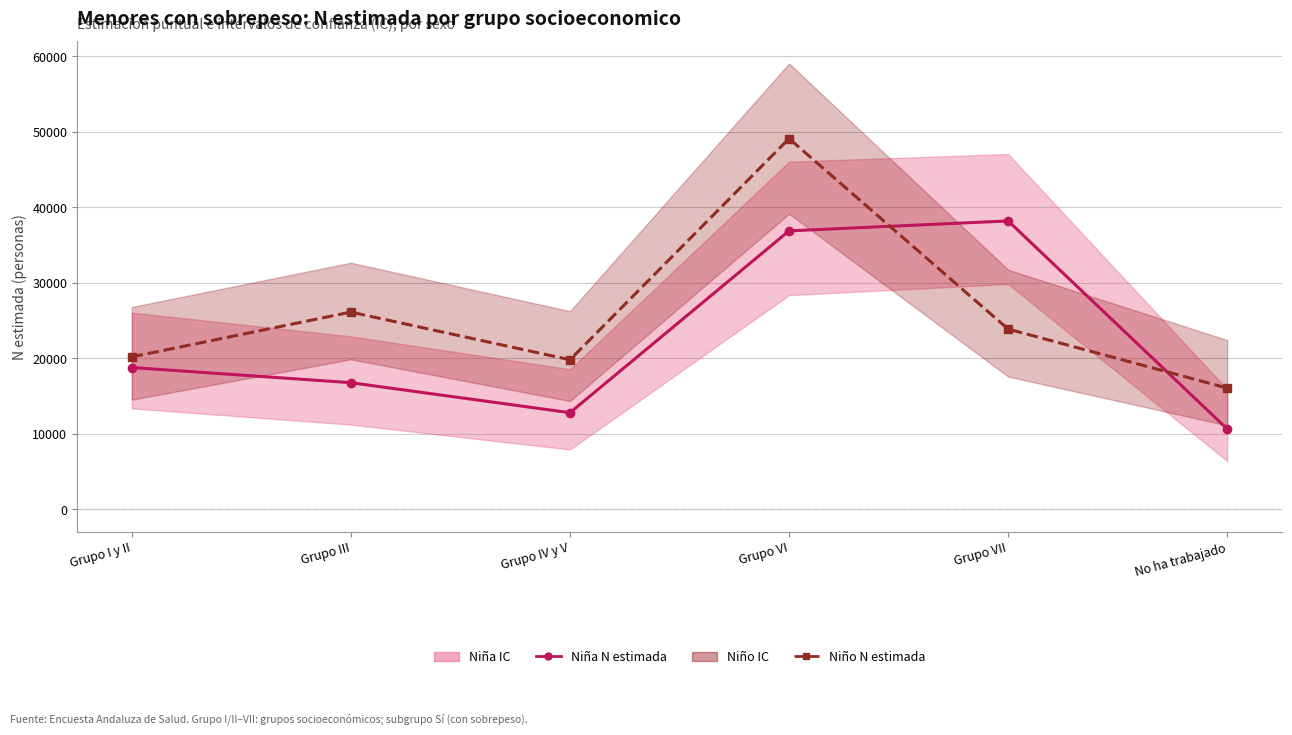

Reading left to right, list all the values displayed in this chart.

Niña N estimada: 18786	16777	12801	36883	38196	10646
Niño N estimada: 20196	26125	19811	49105	23876	16069